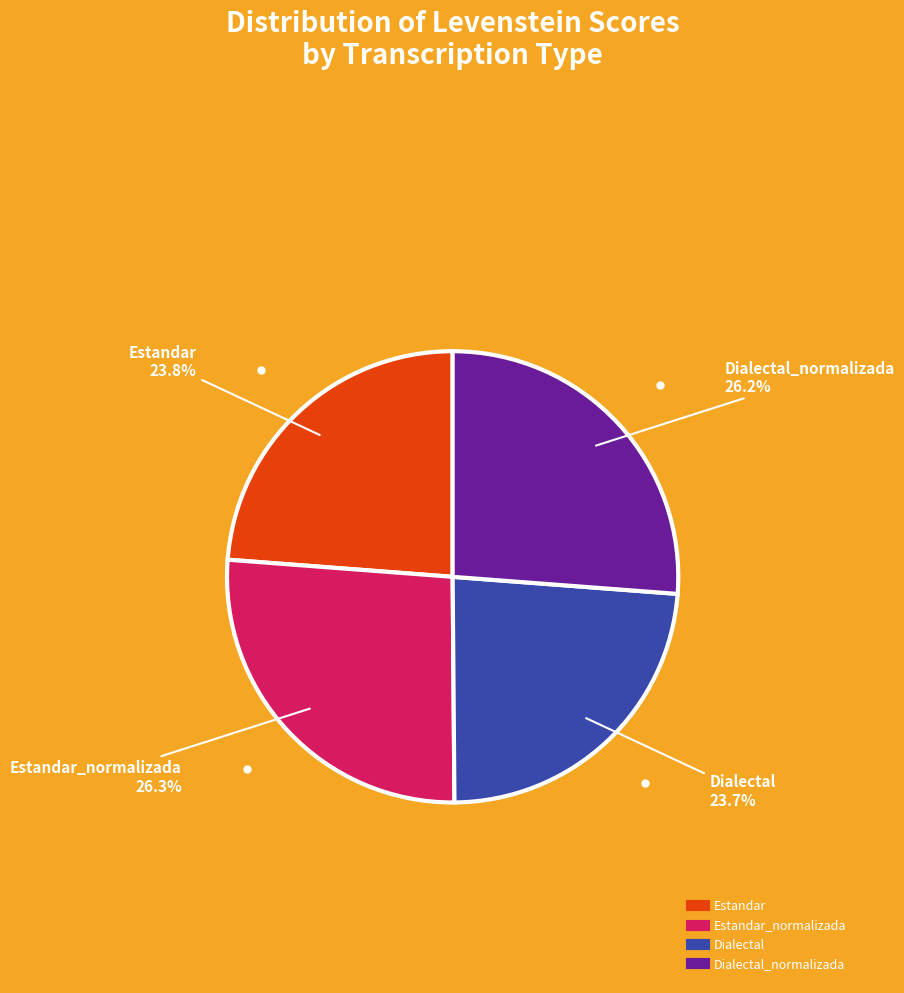

Count the number of slices in the pie.

4